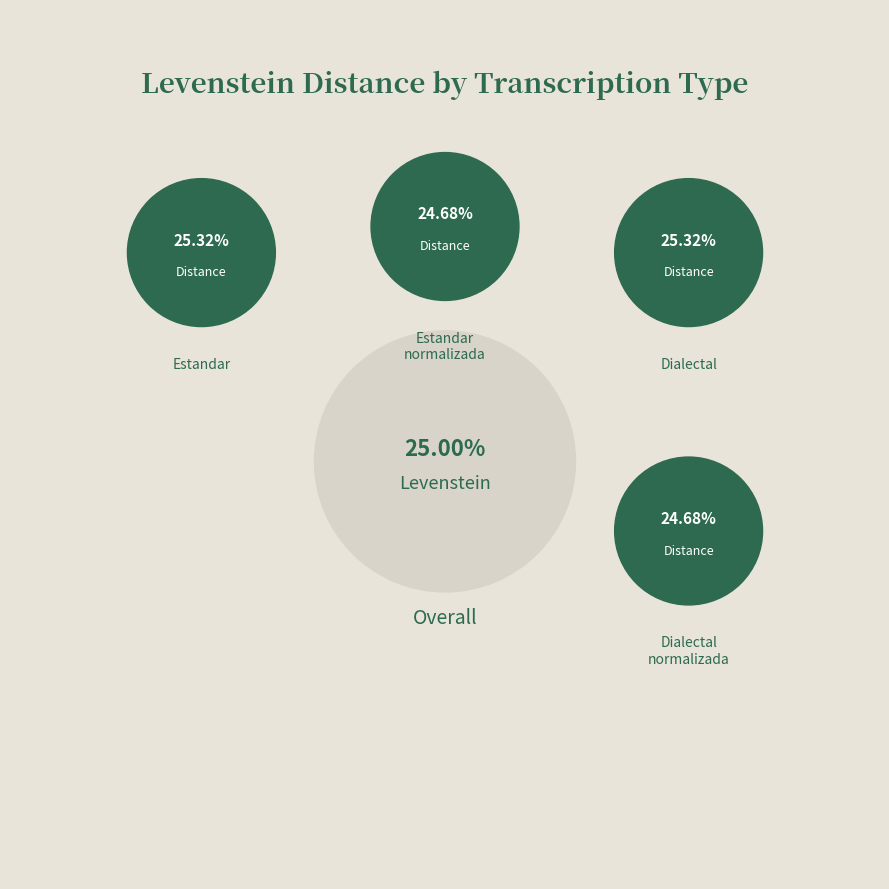

Which has a higher value, Estandar_normalizada or Dialectal_normalizada?

Estandar_normalizada